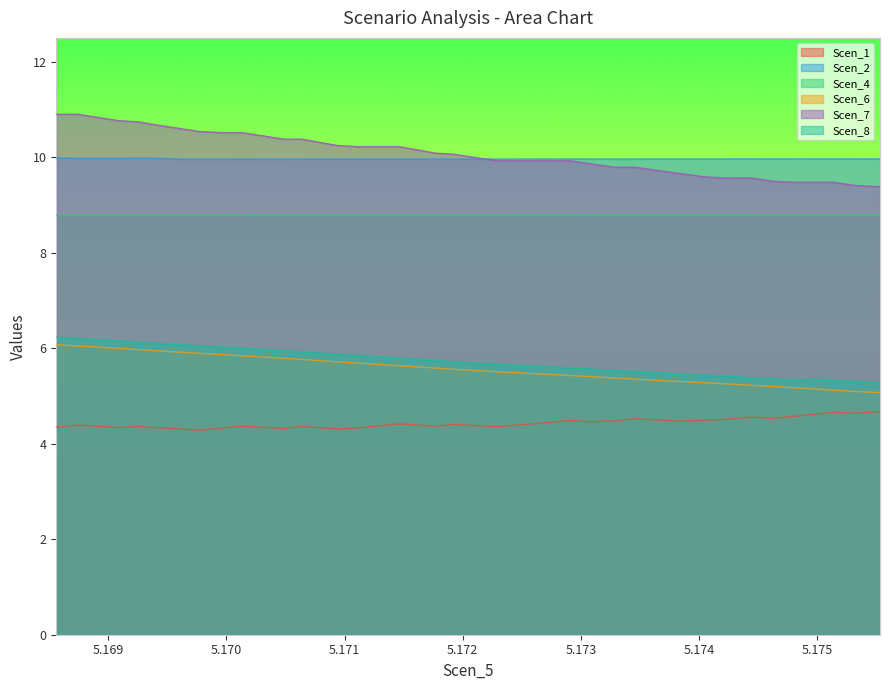

What is the minimum value for Scen_2?

10.0